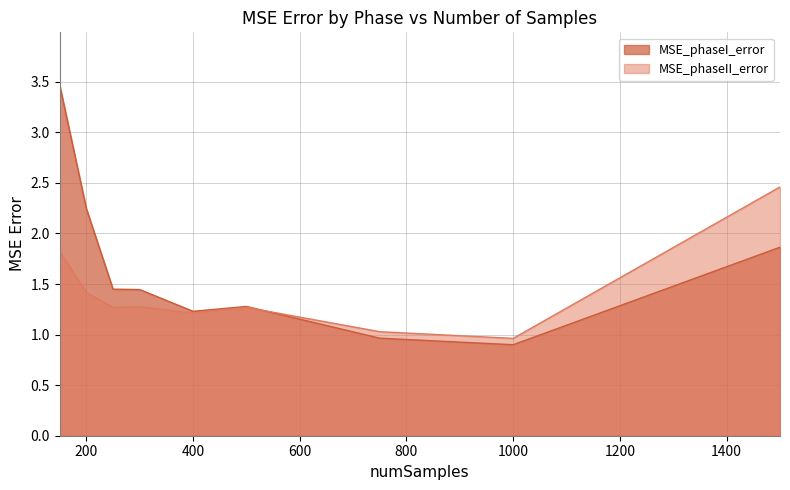

Read the MSE_phaseII_error value at 400.

1.2